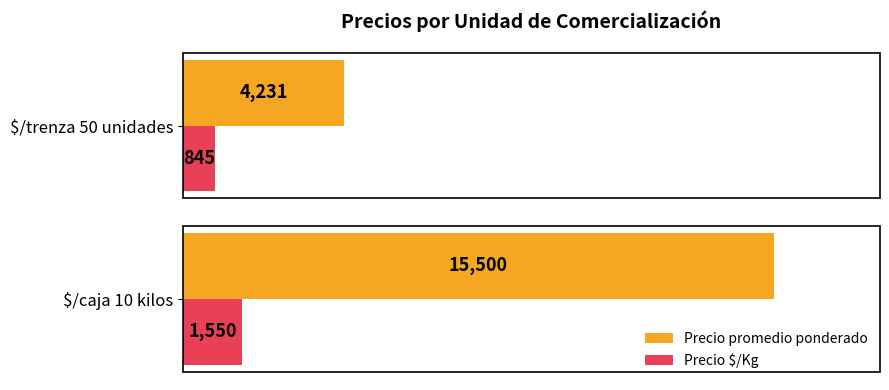

At how many categories does at least one series exceed 2221?

2